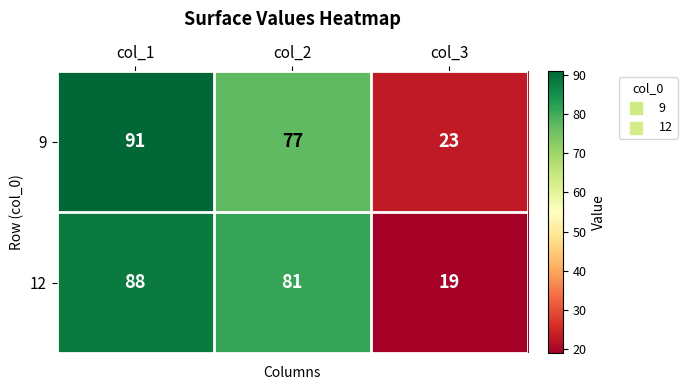

Which series changed the most between col_1 and col_3?

12